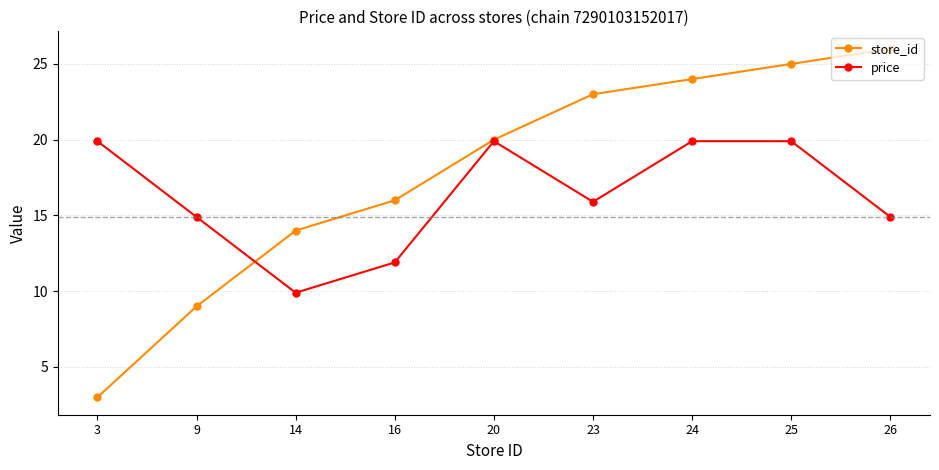

Which series changed the most between 3 and 26?

store_id